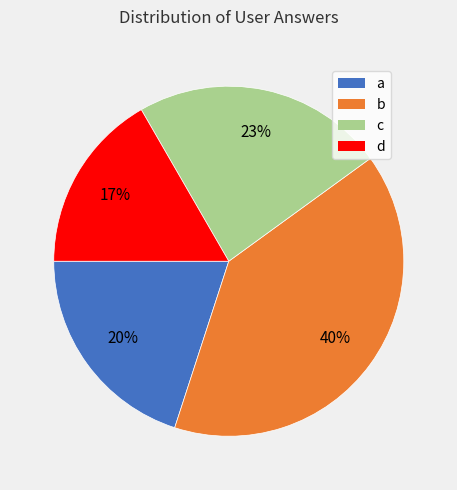

Do b and d together represent more than half of the pie?

Yes